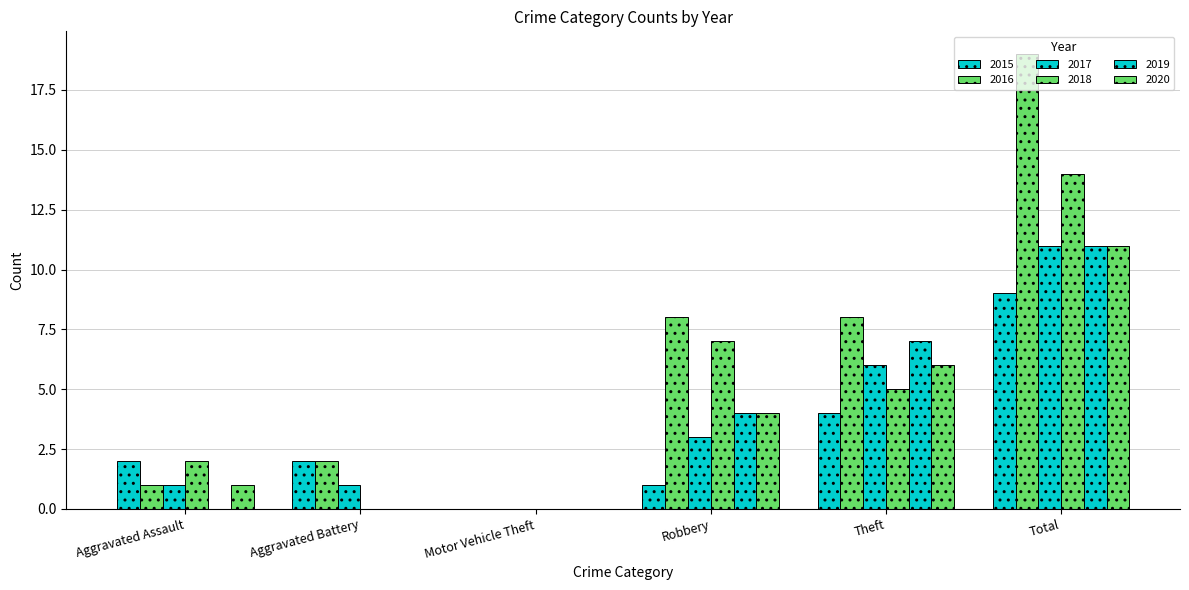

Count the number of categories in the chart.

6